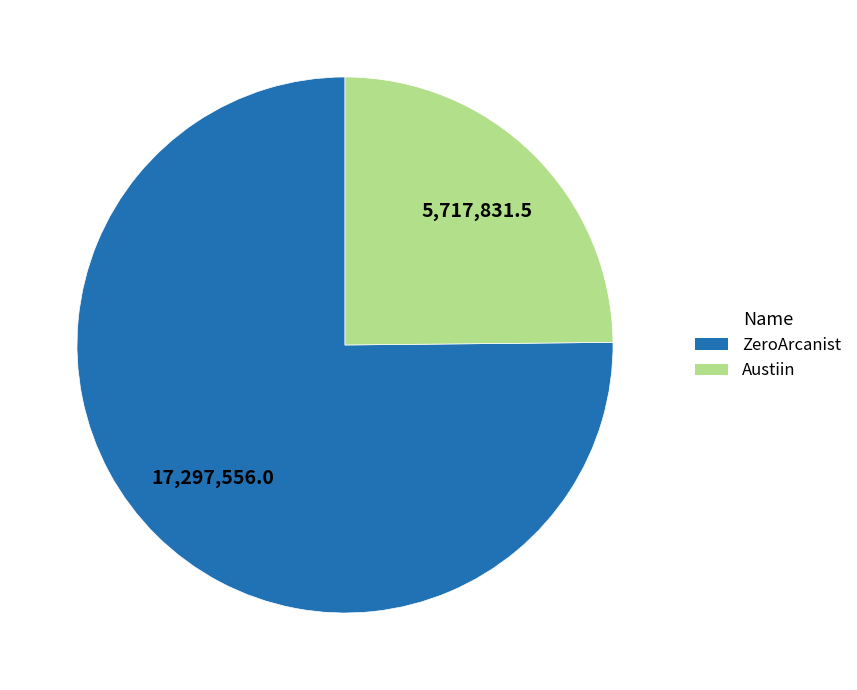

Which slice is the largest?

ZeroArcanist